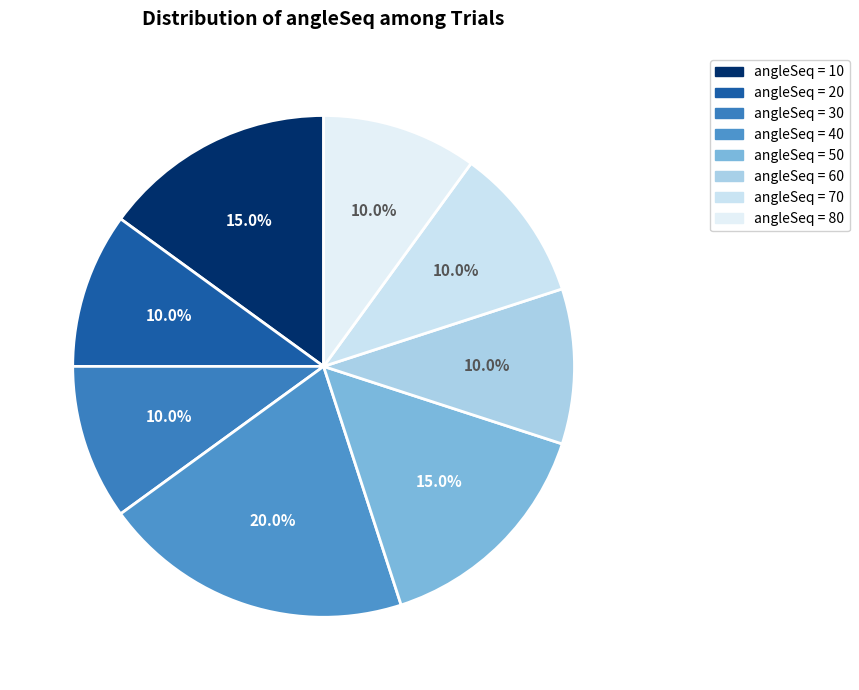

To the nearest percent, what is the difference between the largest and smallest slice percentages?

10%